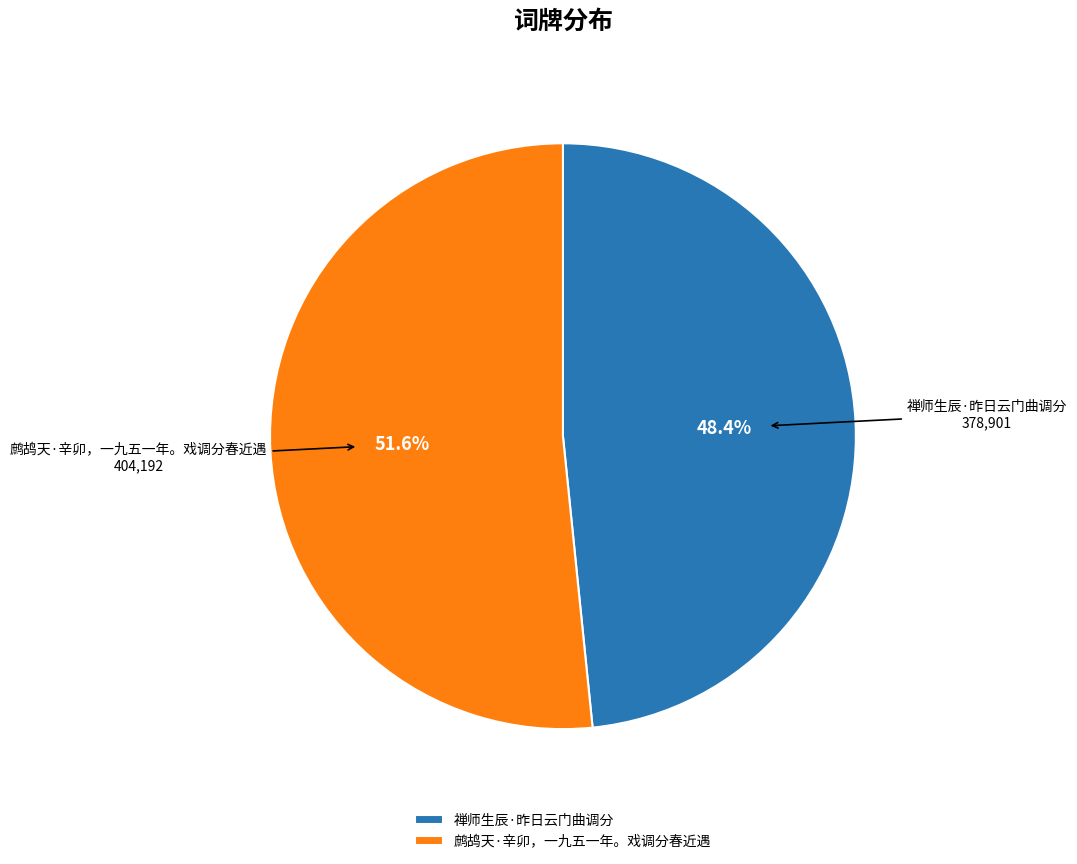

How many segments does this pie chart have?

2